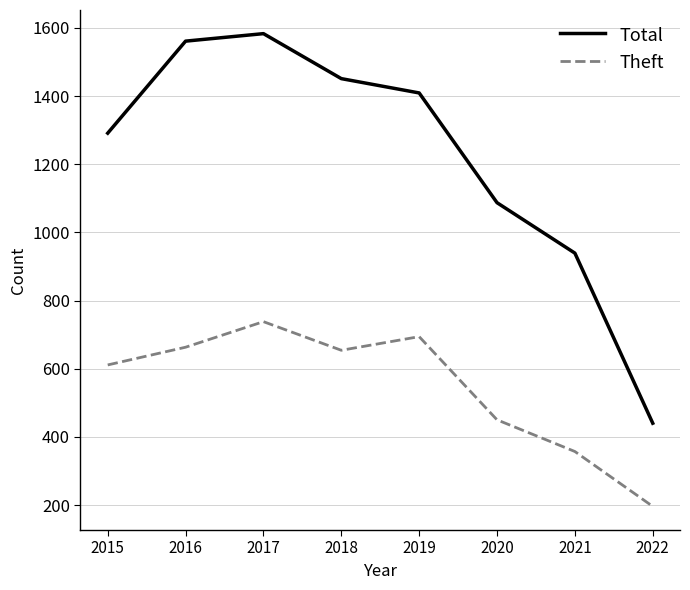

List the series in order of their overall mean, highest first.

Total, Theft